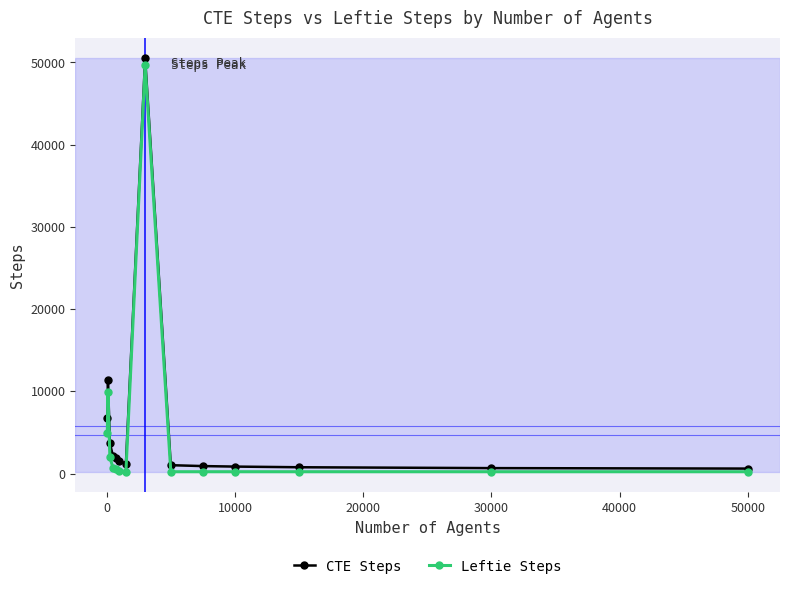

Count the number of categories in the chart.

14